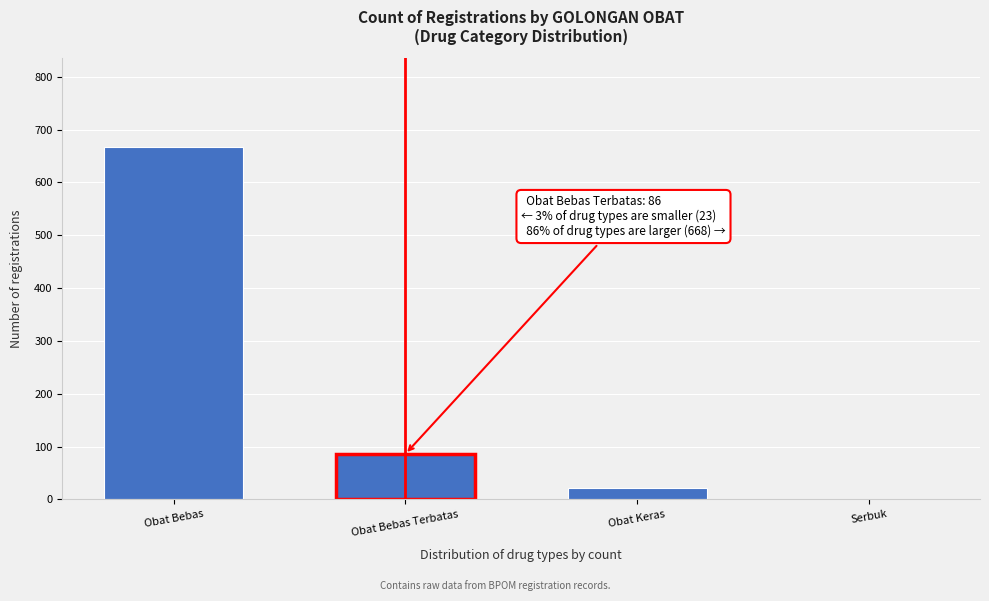

Reading right to left, what are all the values shown in this chart?

Serbuk=1	Obat Keras=22	Obat Bebas Terbatas=86	Obat Bebas=668